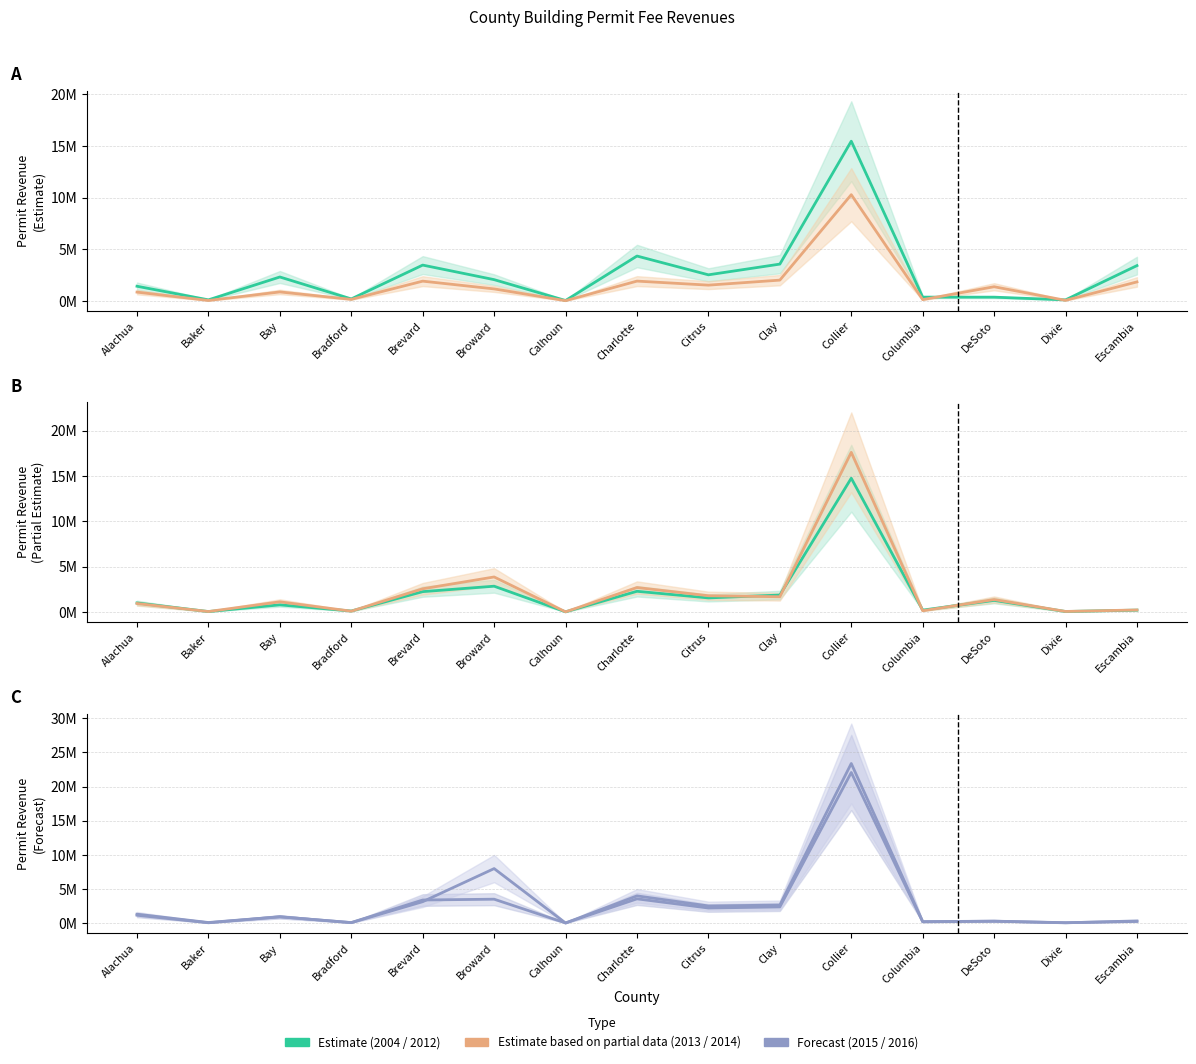

Reading left to right, transcribe all the data shown in this chart.

2012: Alachua=0.9	Baker=0.0	Bay=0.9	Bradford=0.2	Brevard=1.9	Broward=1.2	Calhoun=0.0	Charlotte=1.9	Citrus=1.5	Clay=2.0	Collier=10.3	Columbia=0.1	DeSoto=1.4	Dixie=0.1	Escambia=1.8
2013: Alachua=1.0	Baker=0.1	Bay=0.8	Bradford=0.1	Brevard=2.3	Broward=2.9	Calhoun=0.0	Charlotte=2.3	Citrus=1.6	Clay=1.9	Collier=14.8	Columbia=0.2	DeSoto=1.3	Dixie=0.1	Escambia=0.2
2014: Alachua=0.9	Baker=0.1	Bay=1.1	Bradford=0.1	Brevard=2.6	Broward=3.9	Calhoun=0.0	Charlotte=2.7	Citrus=1.8	Clay=1.7	Collier=17.6	Columbia=0.1	DeSoto=1.4	Dixie=0.1	Escambia=0.2
2015: Alachua=1.2	Baker=0.1	Bay=0.9	Bradford=0.1	Brevard=3.4	Broward=3.5	Calhoun=0.0	Charlotte=3.6	Citrus=2.2	Clay=2.4	Collier=22.1	Columbia=0.2	DeSoto=0.3	Dixie=0.1	Escambia=0.3
2016: Alachua=1.3	Baker=0.1	Bay=0.9	Bradford=0.1	Brevard=3.1	Broward=8.0	Calhoun=0.0	Charlotte=4.0	Citrus=2.5	Clay=2.7	Collier=23.4	Columbia=0.2	DeSoto=0.3	Dixie=0.1	Escambia=0.3
2004: Alachua=1.4	Baker=0.1	Bay=2.3	Bradford=0.2	Brevard=3.5	Broward=2.1	Calhoun=0.0	Charlotte=4.3	Citrus=2.5	Clay=3.6	Collier=15.5	Columbia=0.4	DeSoto=0.4	Dixie=0.1	Escambia=3.4